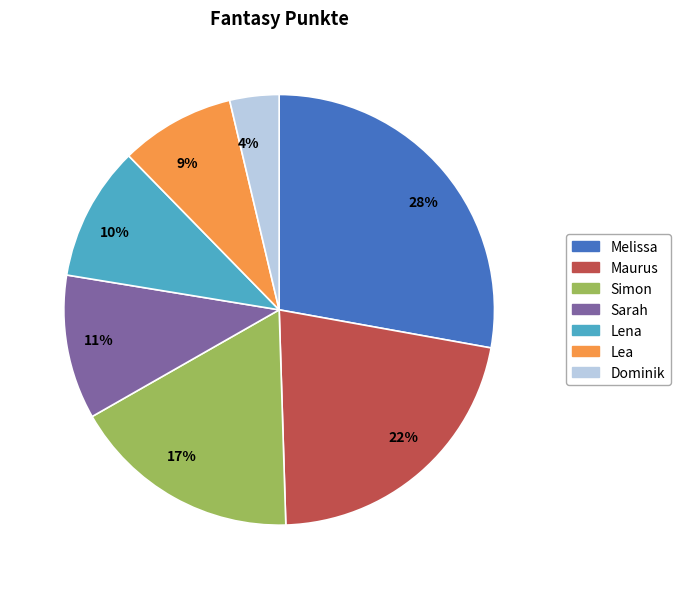

Count the number of slices in the pie.

7